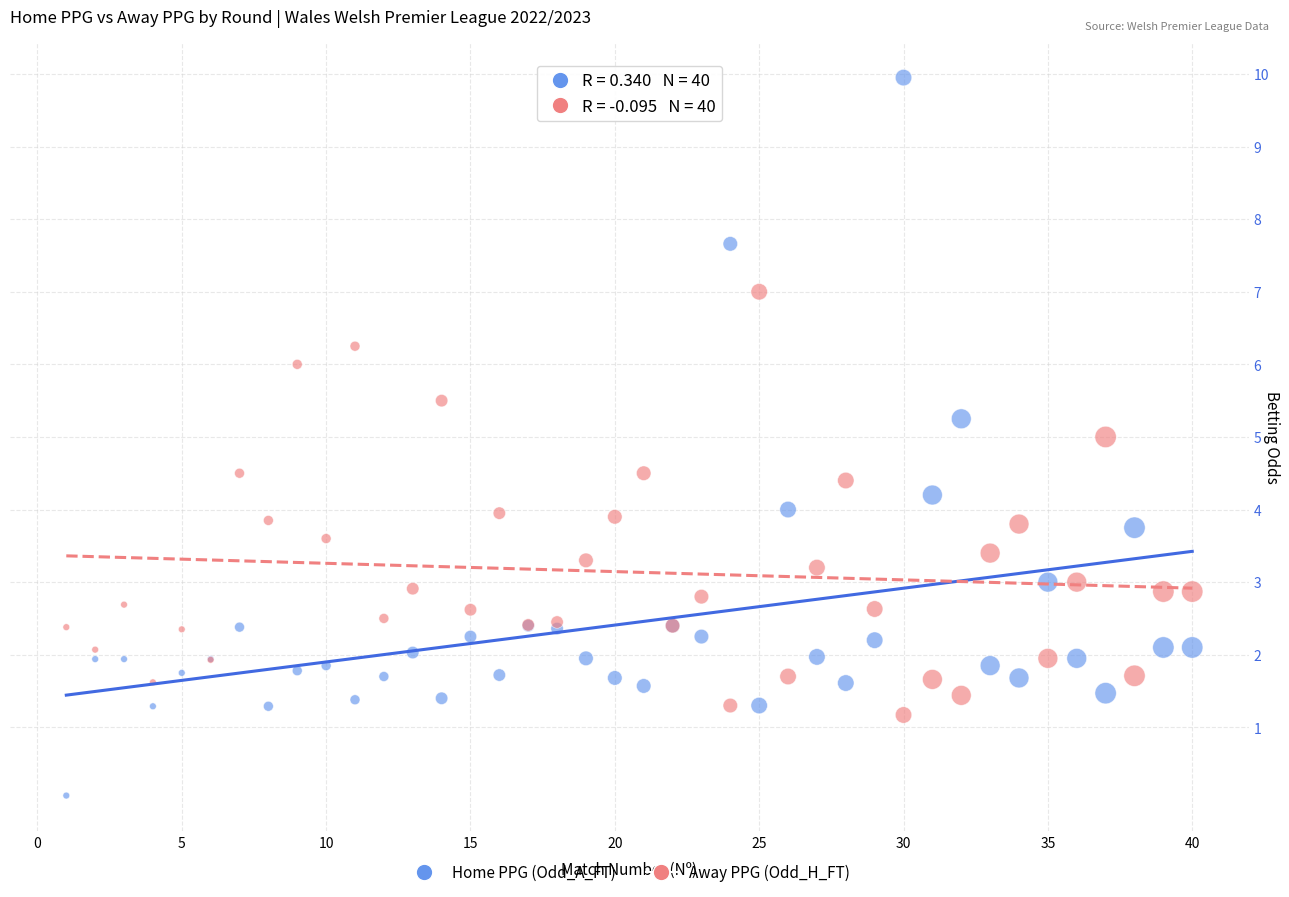

Which series reaches the maximum Y coordinate?

Home PPG (Odd_A_FT)